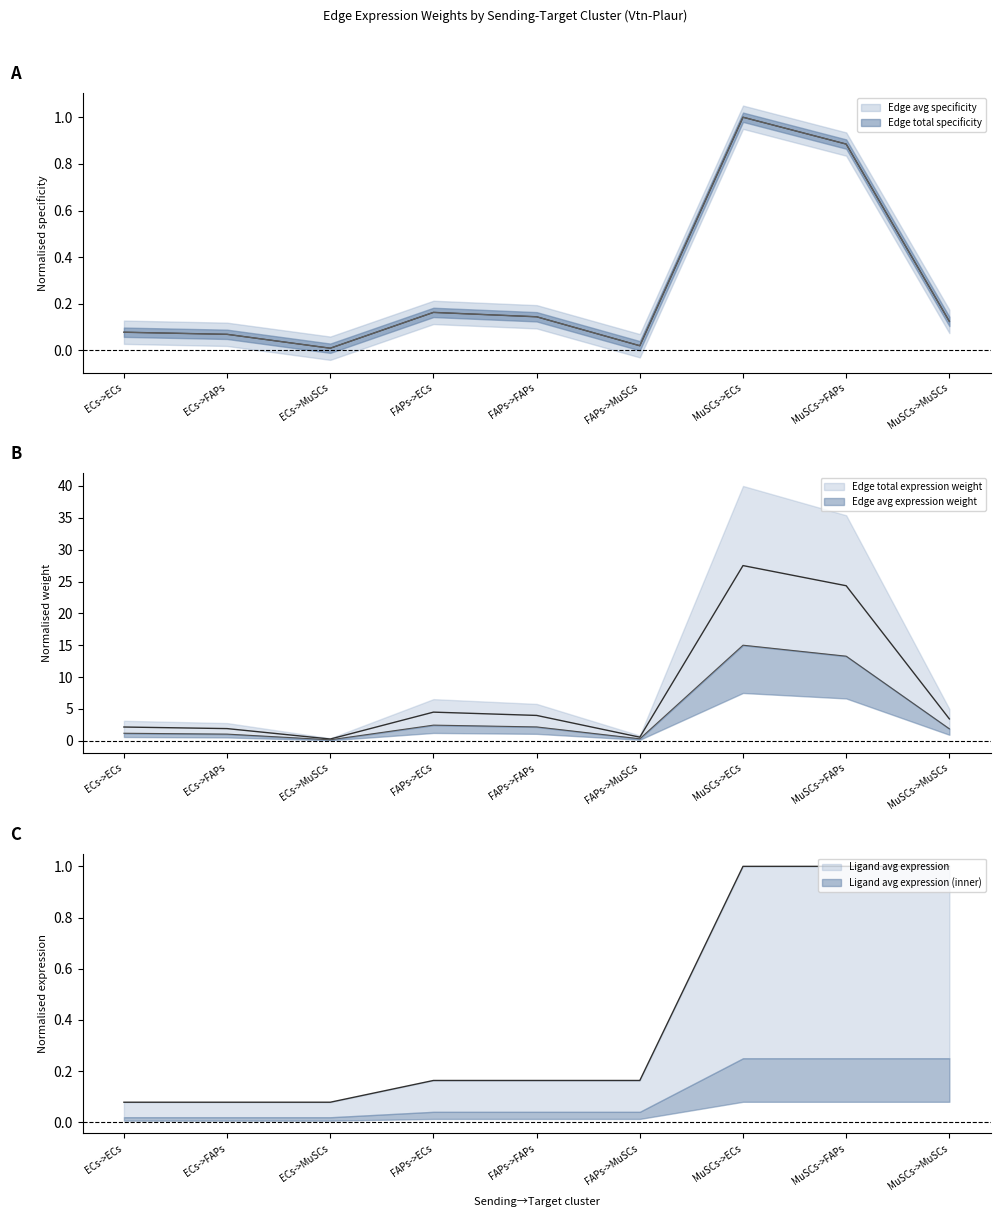

What is the label of the 8th point from the right?

ECs->FAPs